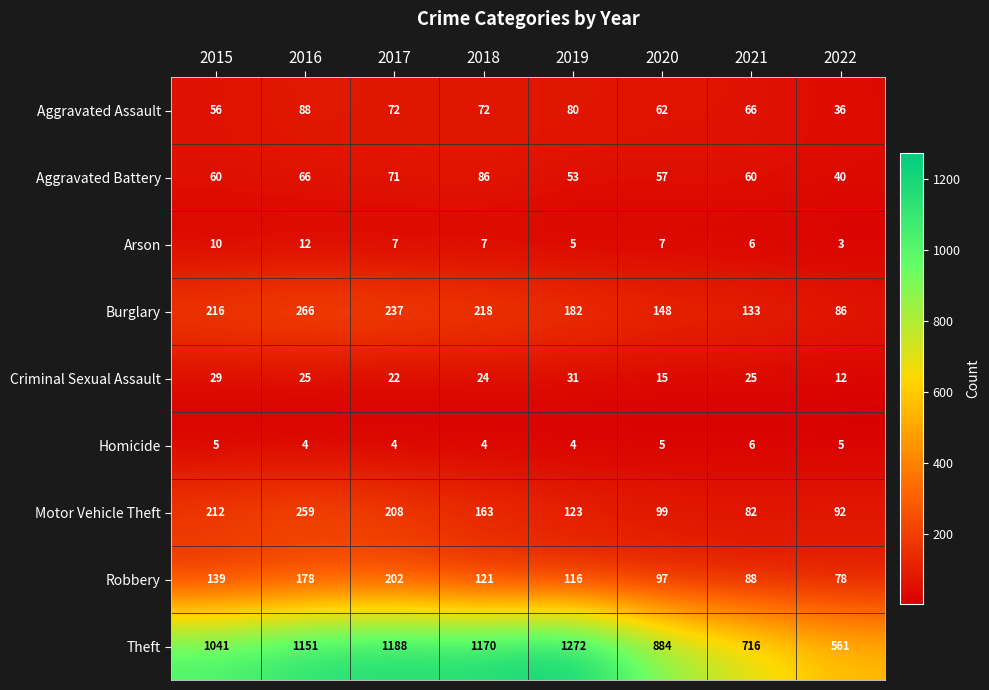

What is the difference between the Aggravated Battery values at 2021 and 2020?

3